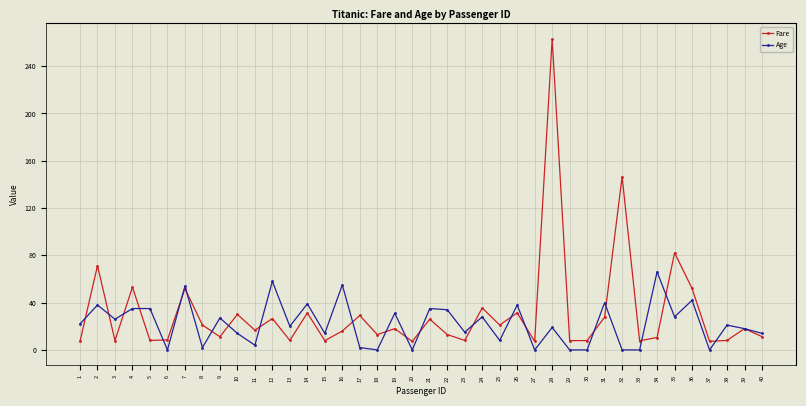

Where is the first local maximum for Age?

2